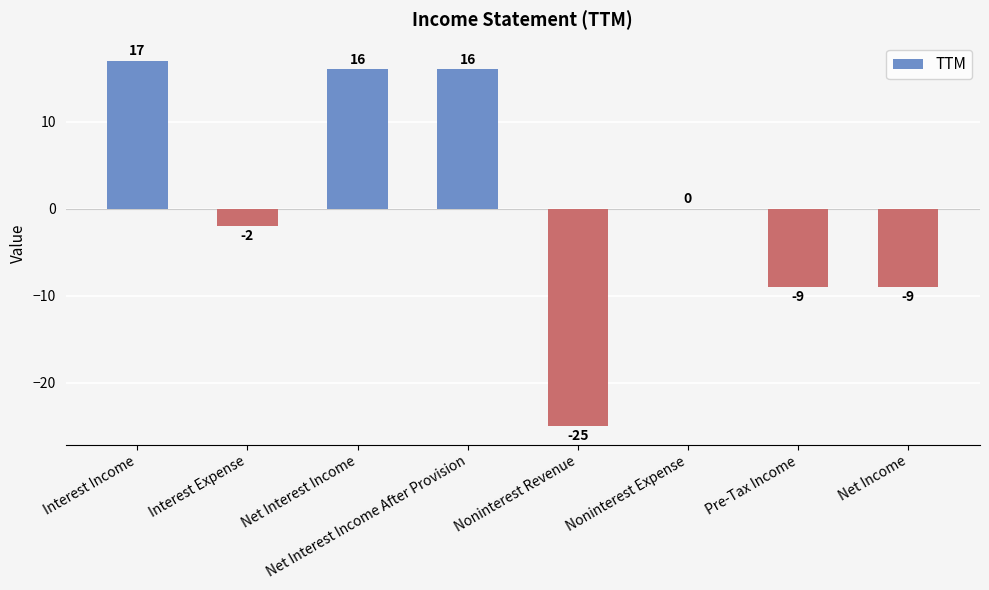

What is the maximum value shown in the chart?

17